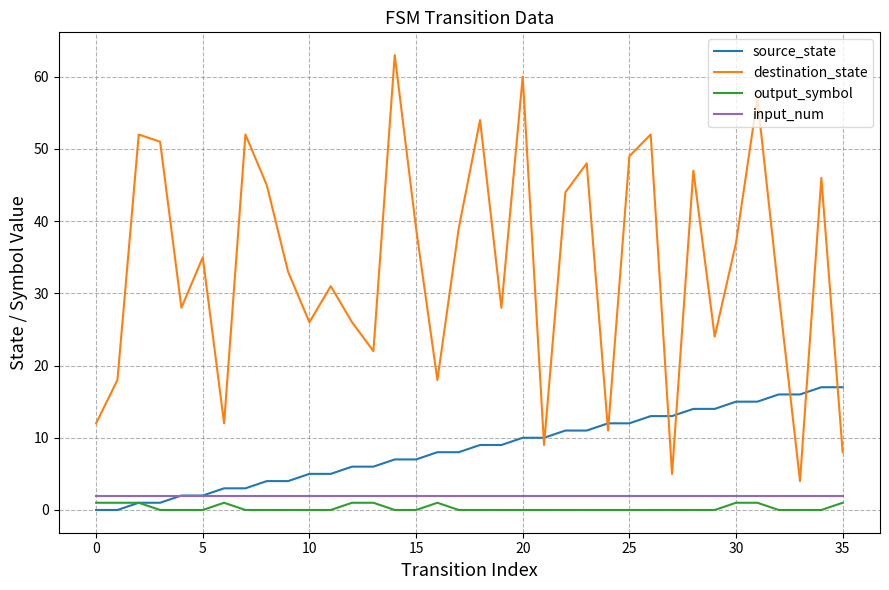

Which series has the largest total across all categories?

destination_state